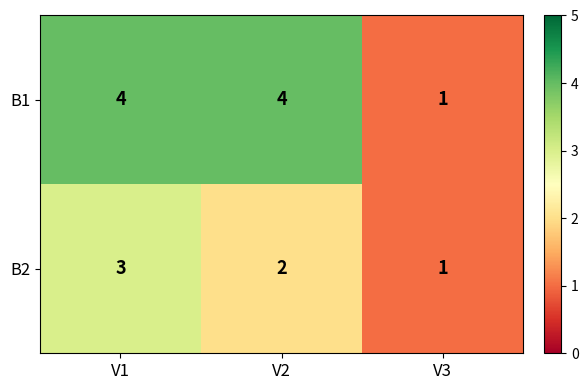

Which series has the widest spread of values?

B1